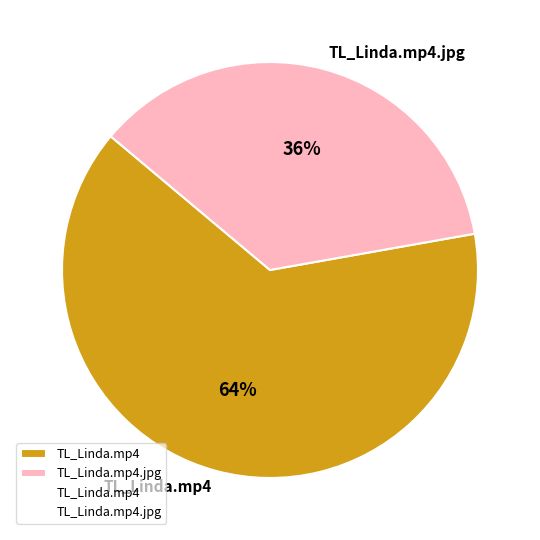

Rank the categories by value from highest to lowest.

TL_Linda.mp4, TL_Linda.mp4.jpg